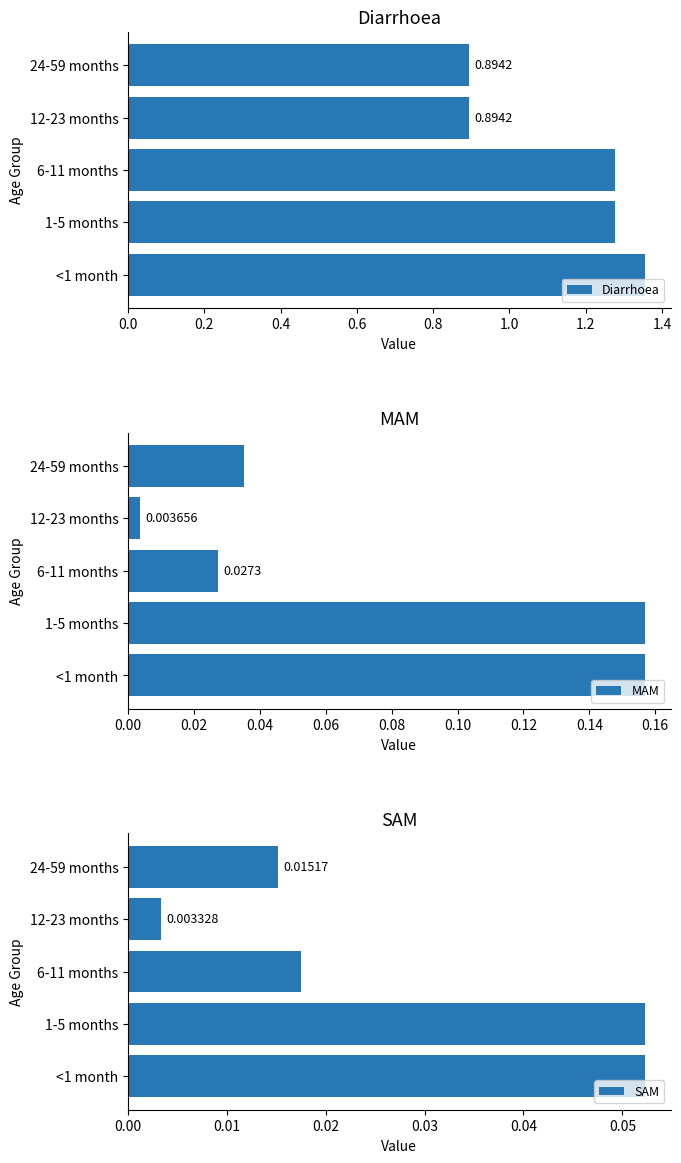

The SAM series shows 0.0 at 24-59 months. True or false?

False